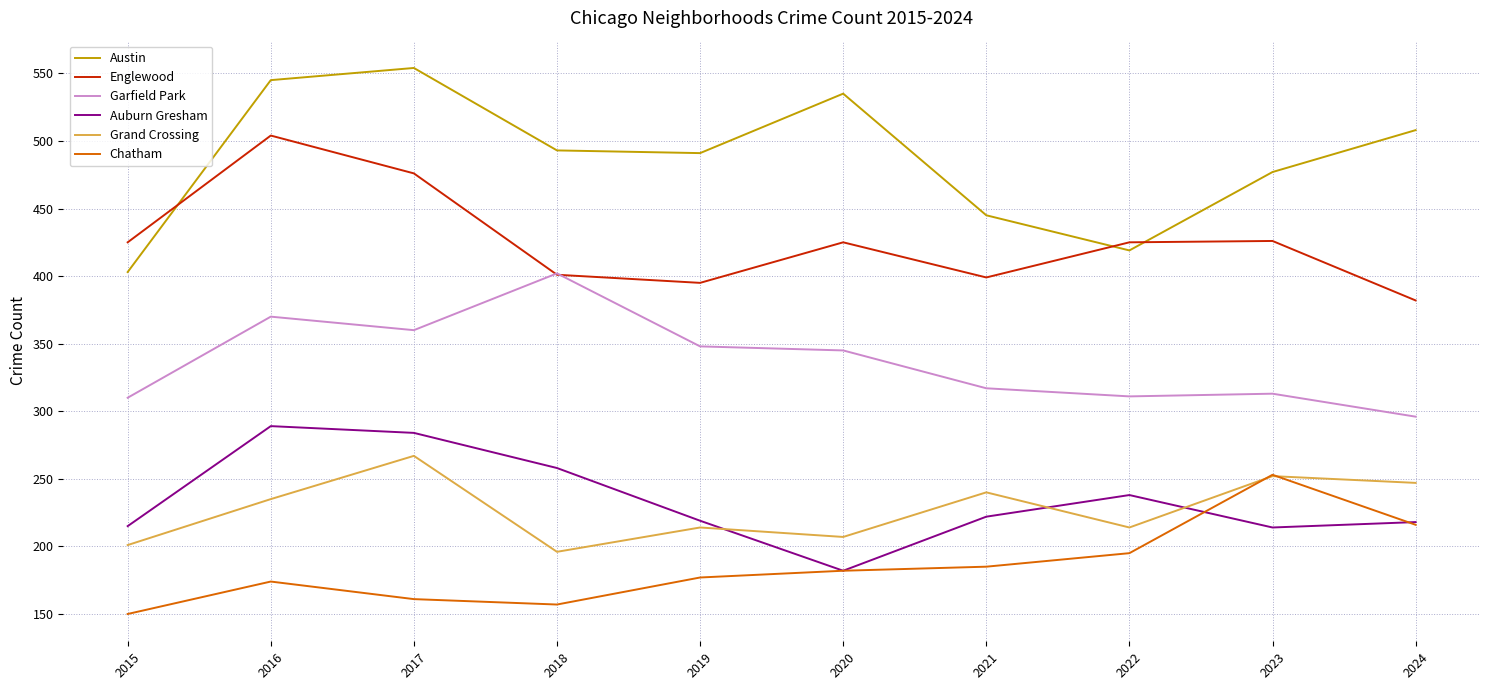

At which category does Grand Crossing reach its first local valley?

2018